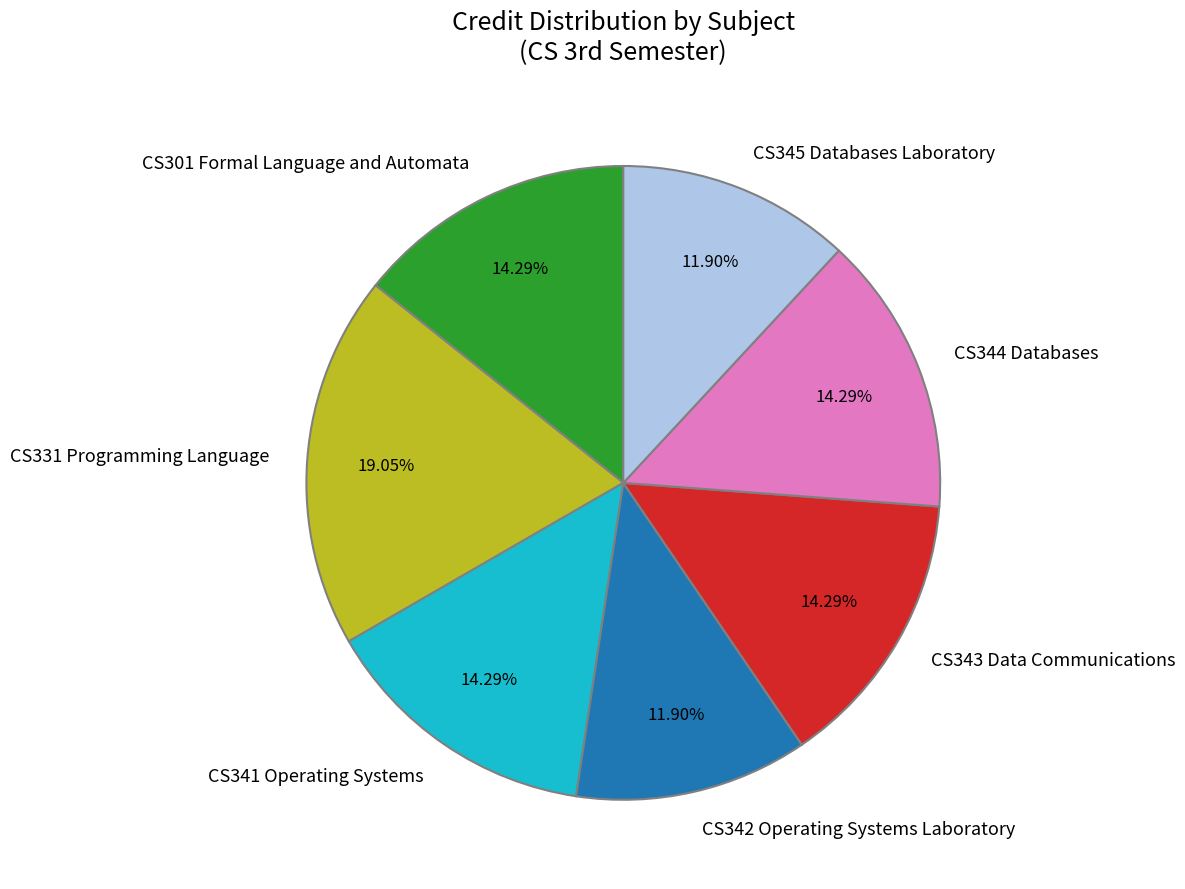

What percentage is the CS345 Databases Laboratory slice, to the nearest percent?

12%